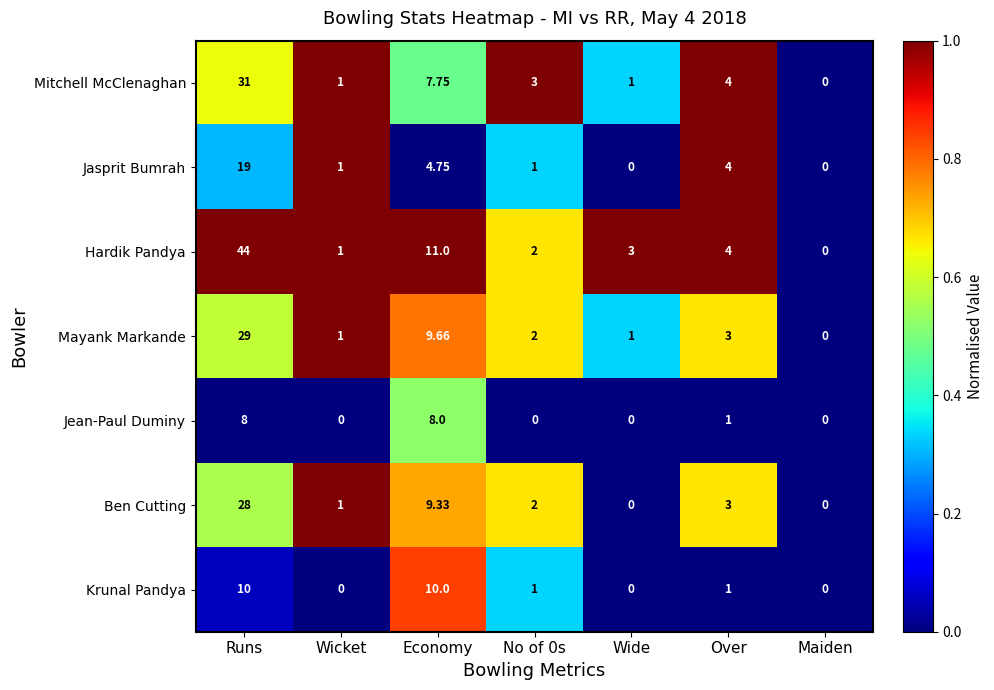

At which category does the chart reach its peak across all series?

Runs